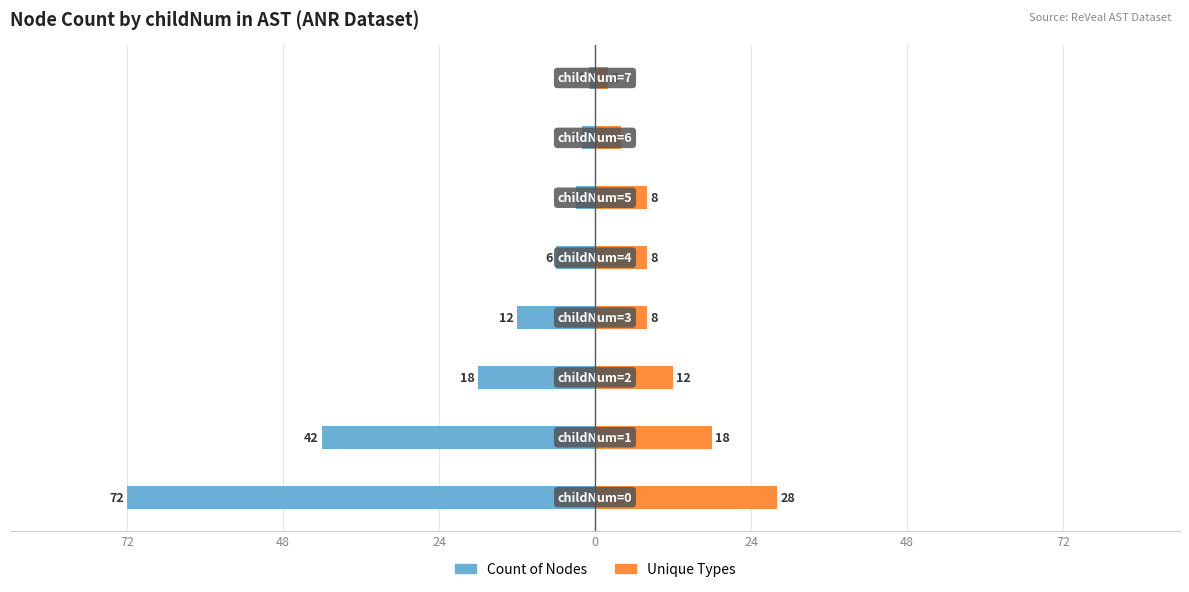

What are all the series names shown in the legend?

Count of Nodes, Unique Types